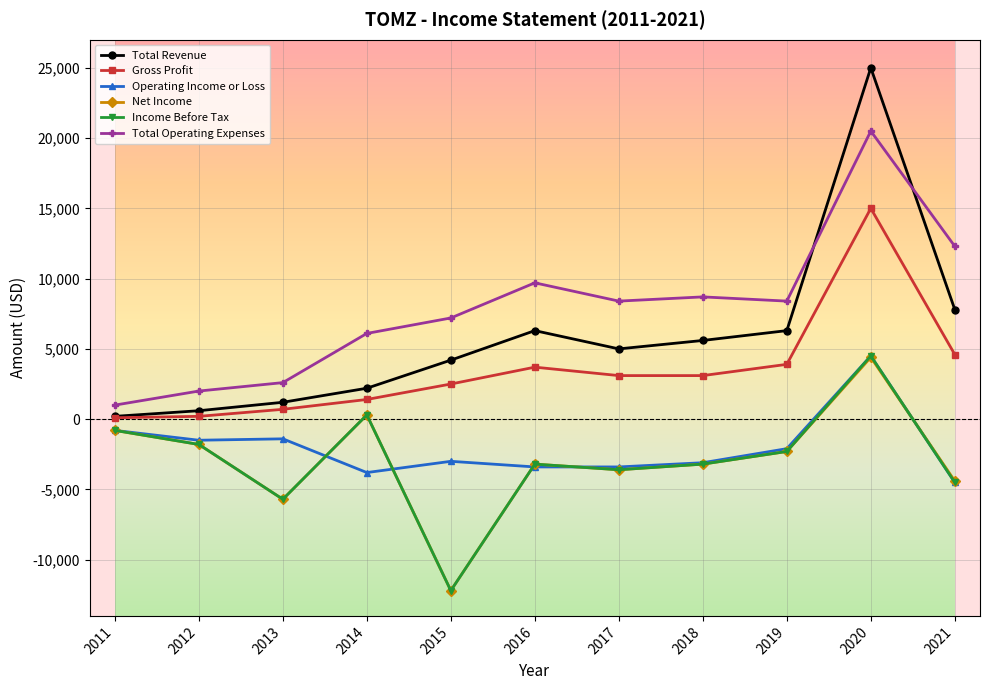

Is the value of Operating Income or Loss at 2019 greater than the value of Net Income at 2021?

Yes